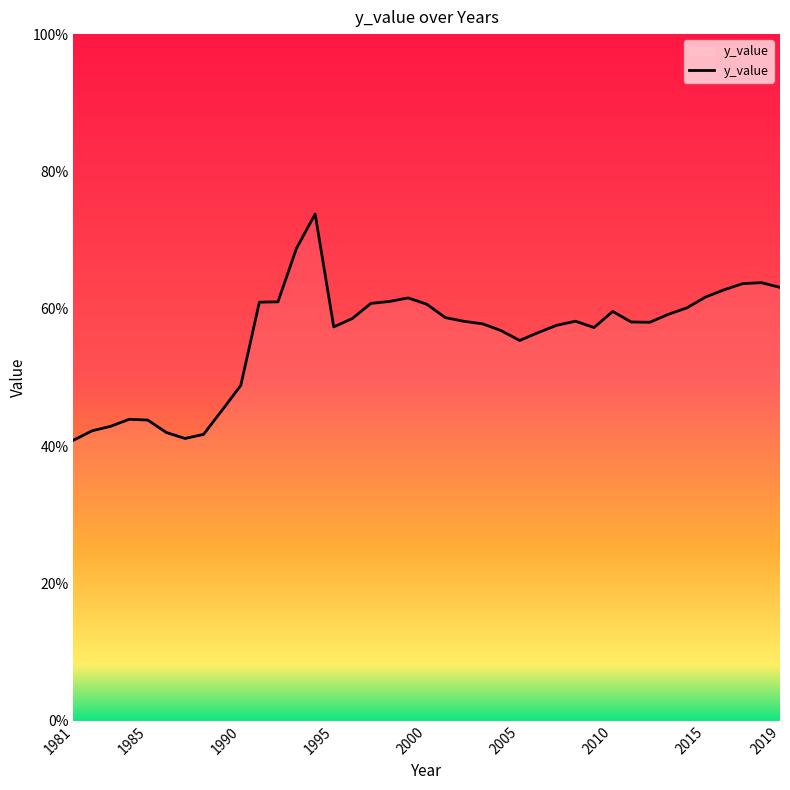

What is the difference between the maximum and minimum values?

32.9